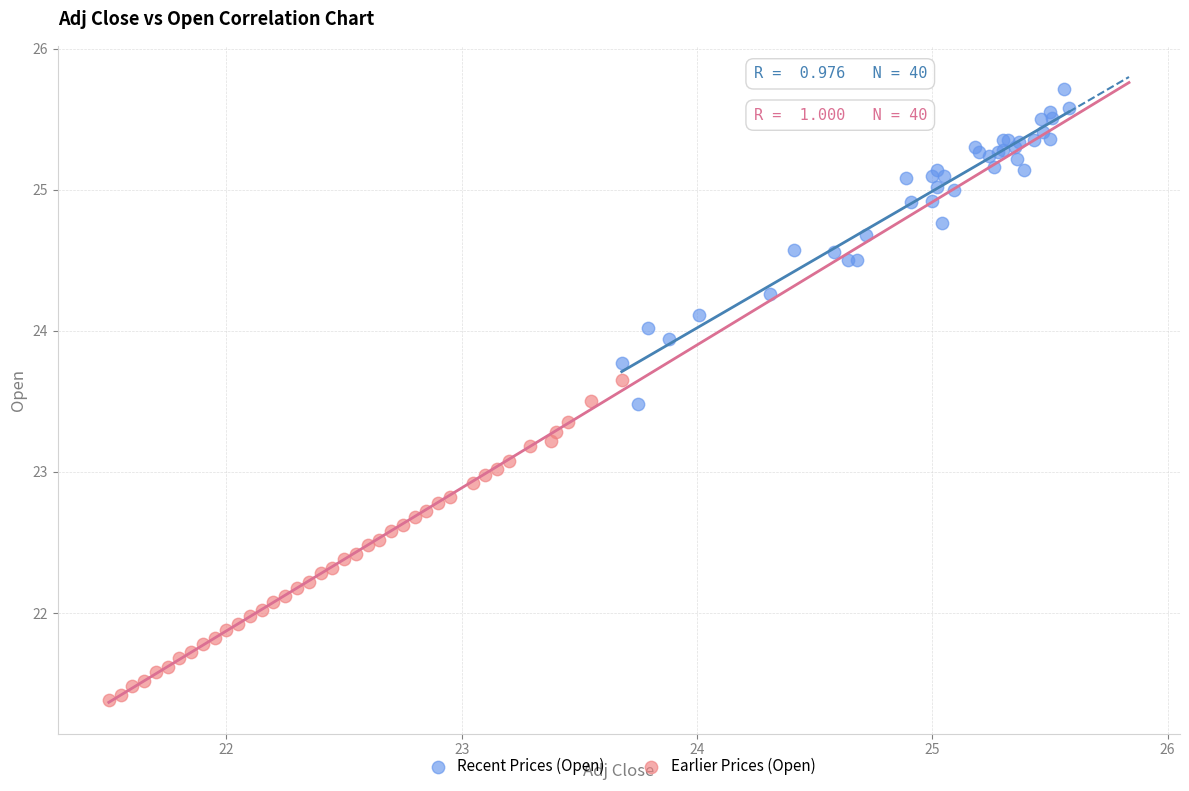

Which series contains the lowest Y value?

Earlier Prices (Open)